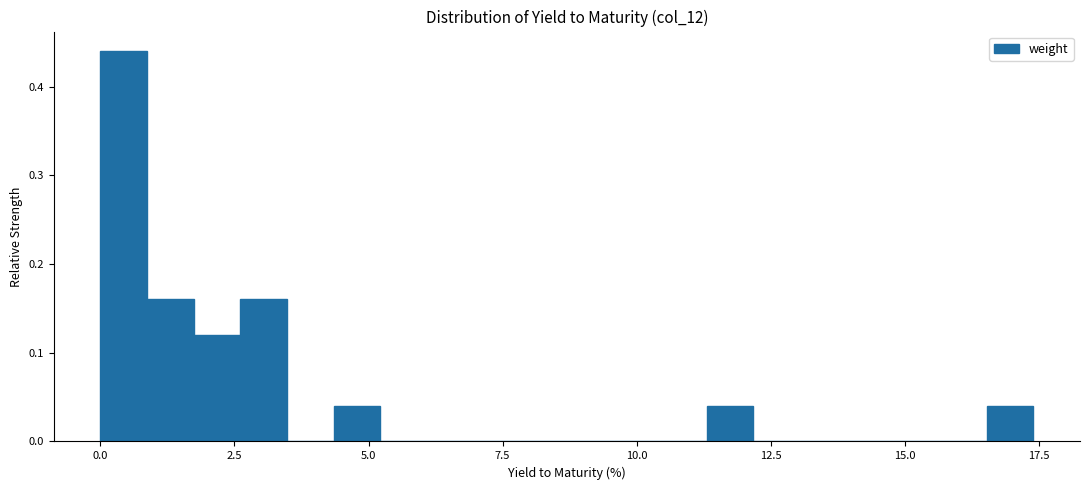

Read against the x-axis, roughly where is the centre of the tallest bar?

0.5